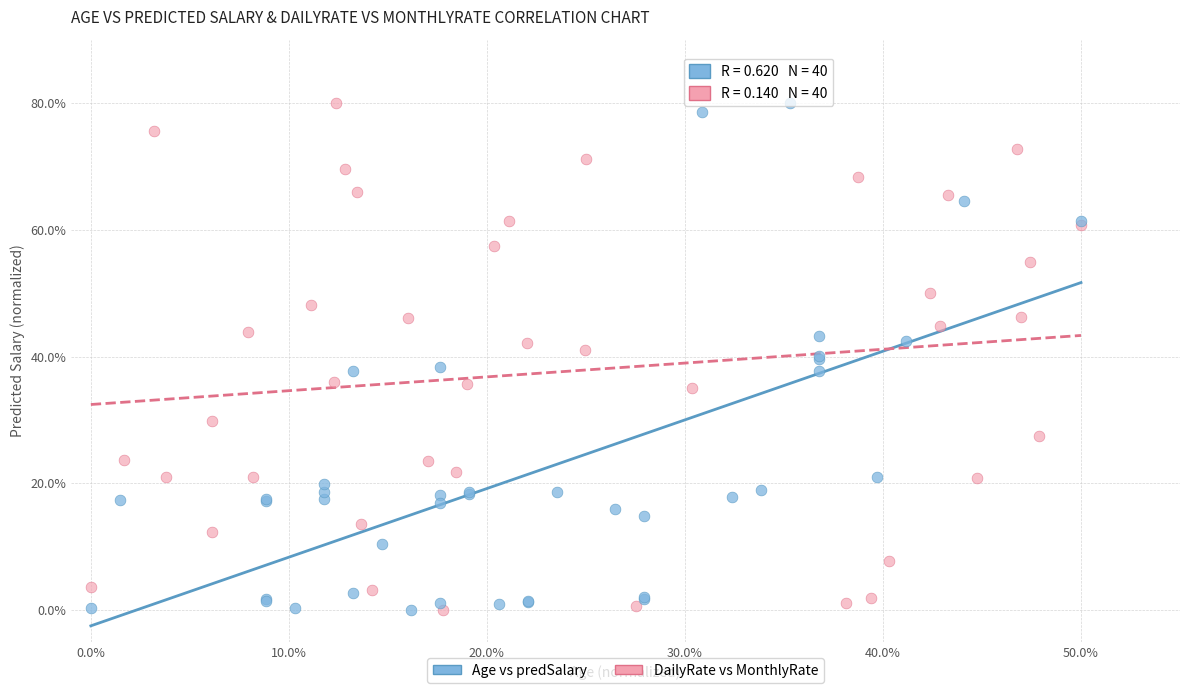

What are all the series names shown in the legend?

Age vs predSalary, DailyRate vs MonthlyRate